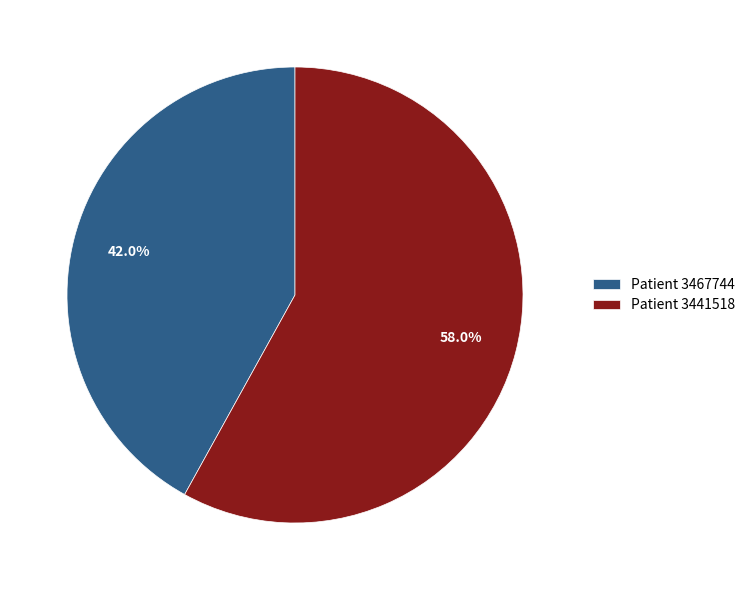

Count the number of slices in the pie.

2